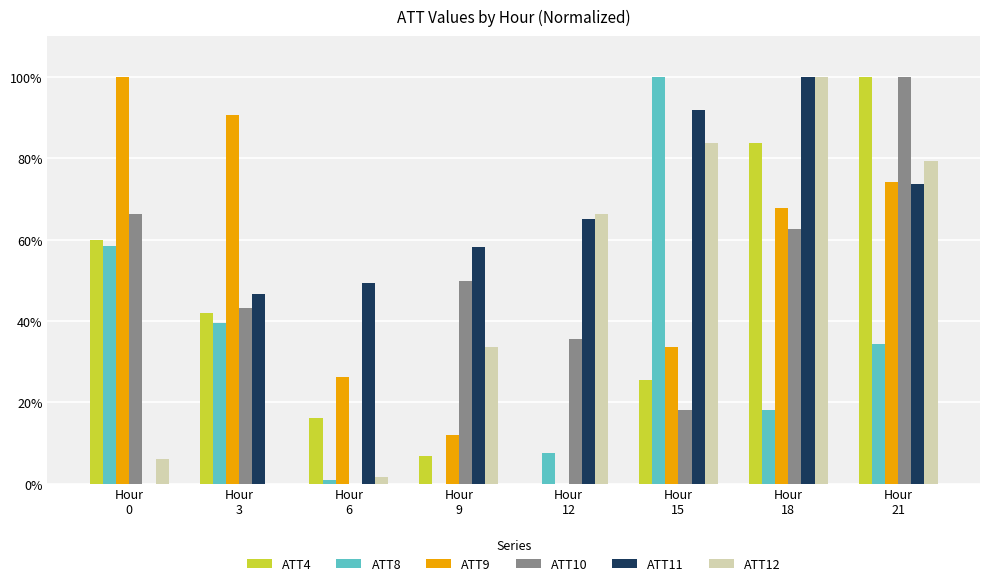

What is the sum of all ATT10 values?

376.1